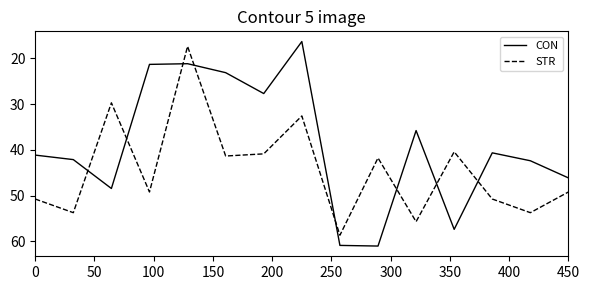

List the series in order of their peak value, lowest first.

STR, CON